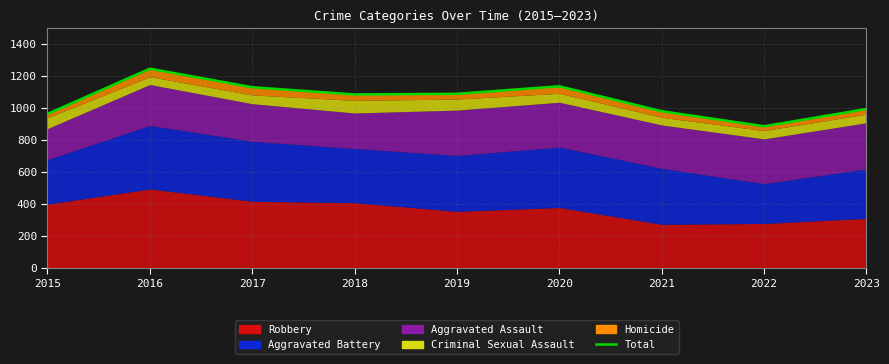

Where is the first local minimum?

2018